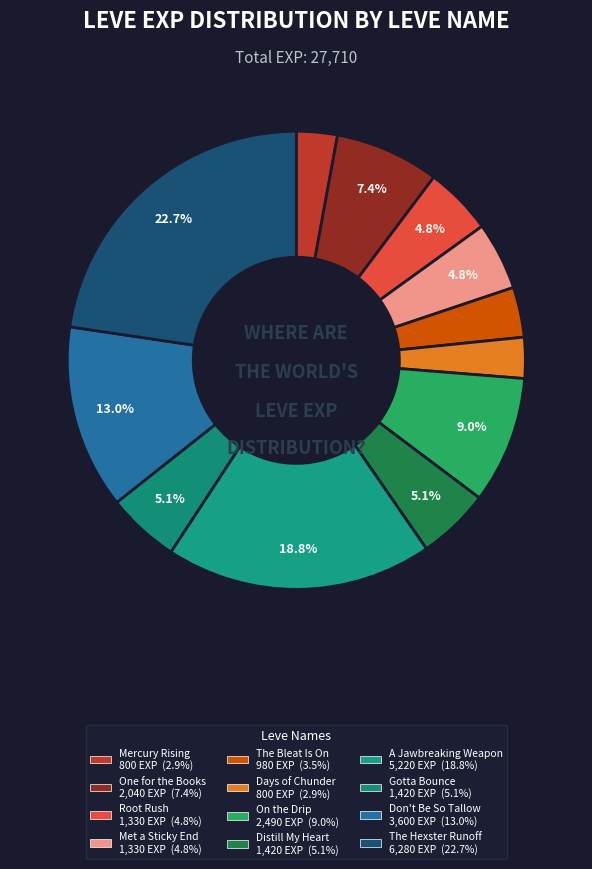

How many slices are in this pie chart?

12